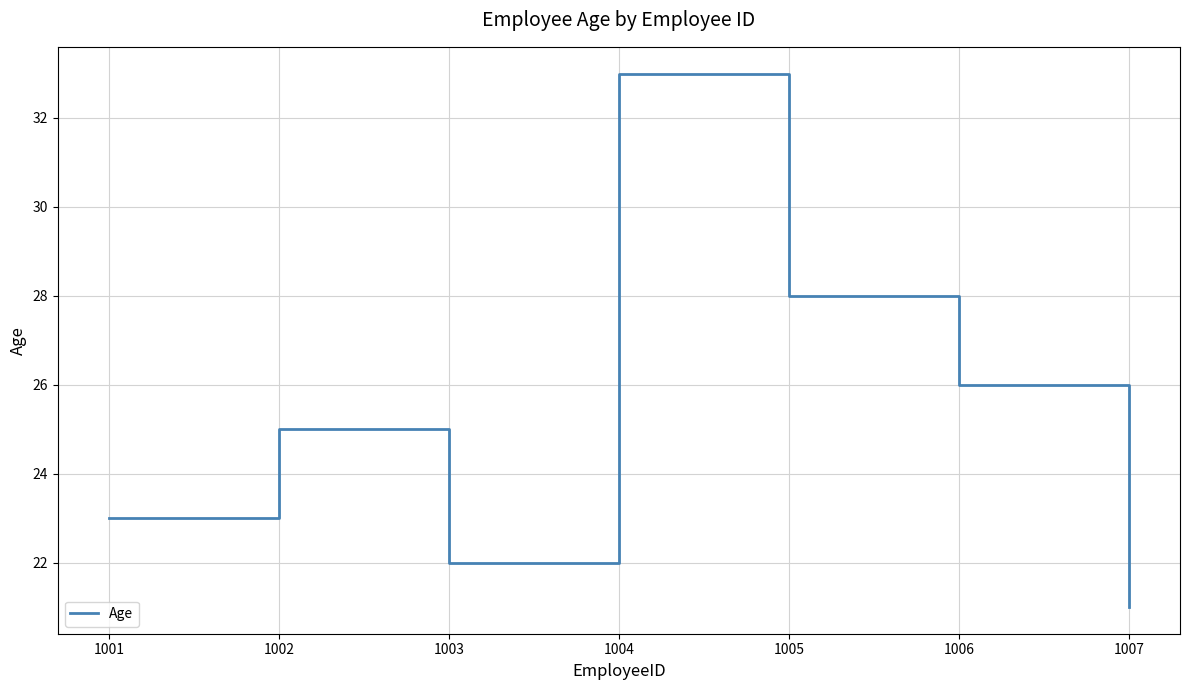

Which label corresponds to the largest value in the chart?

1004